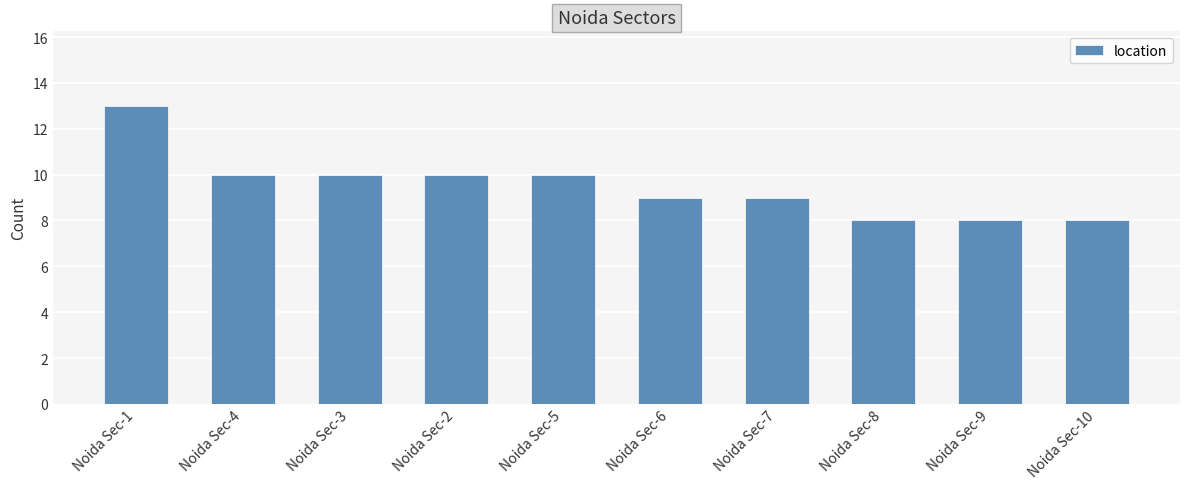

What is the label of the 4th bar from the right?

Noida Sec-7